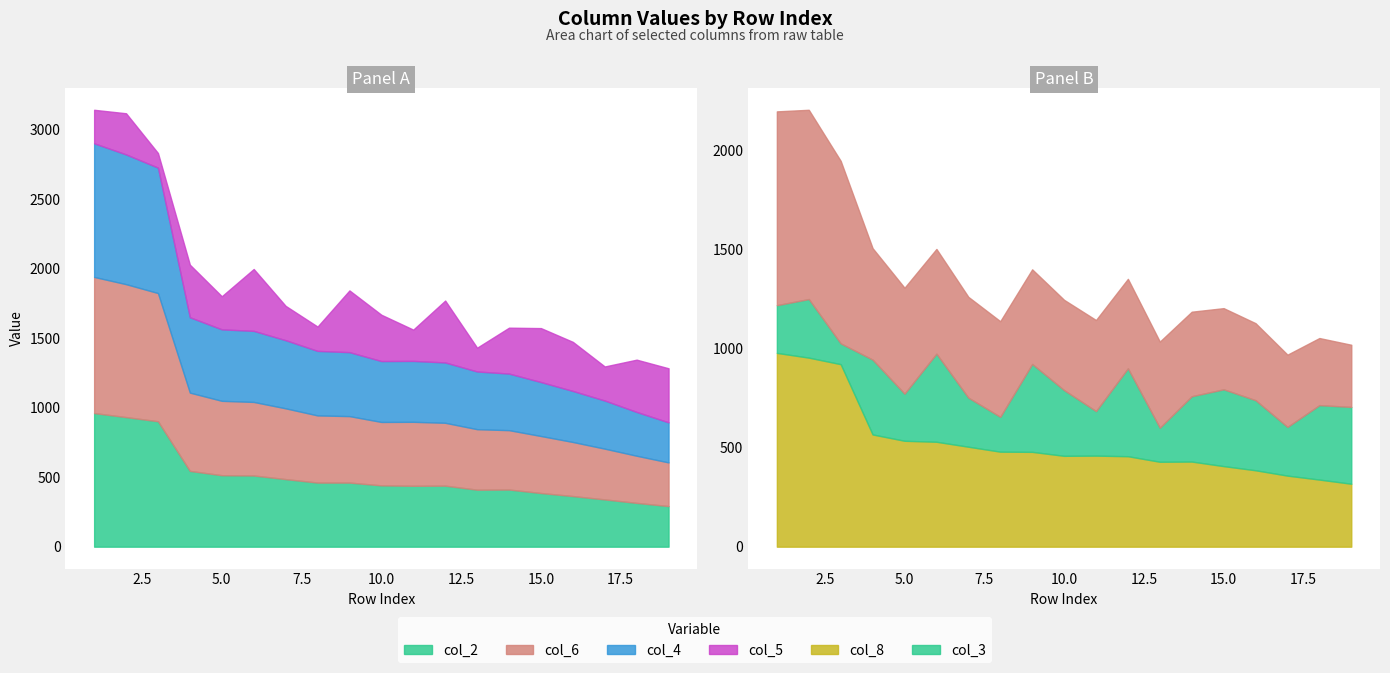

Which series changed the most between 1 and 6?

col_6